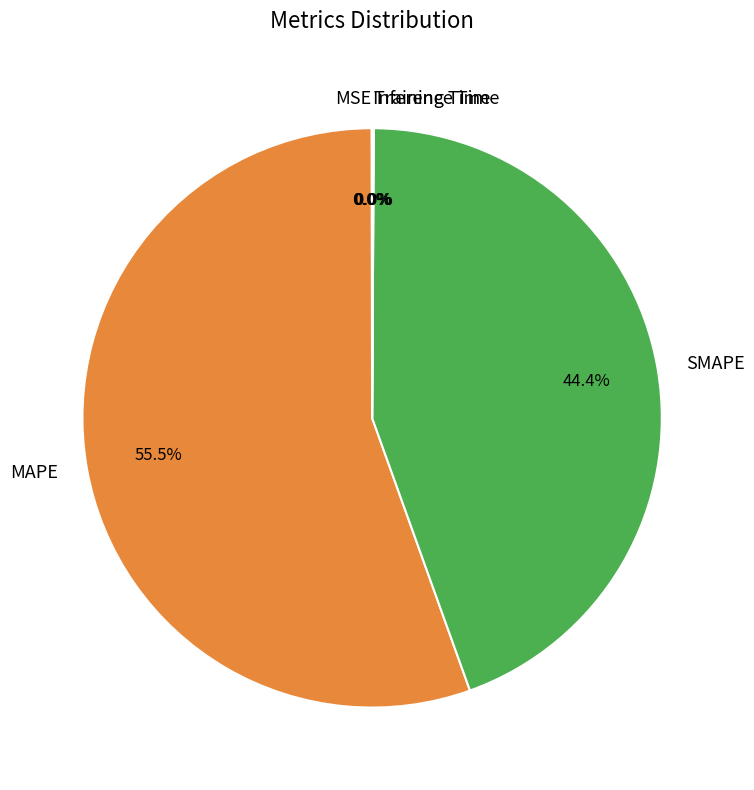

What is the largest slice in the pie chart?

MAPE